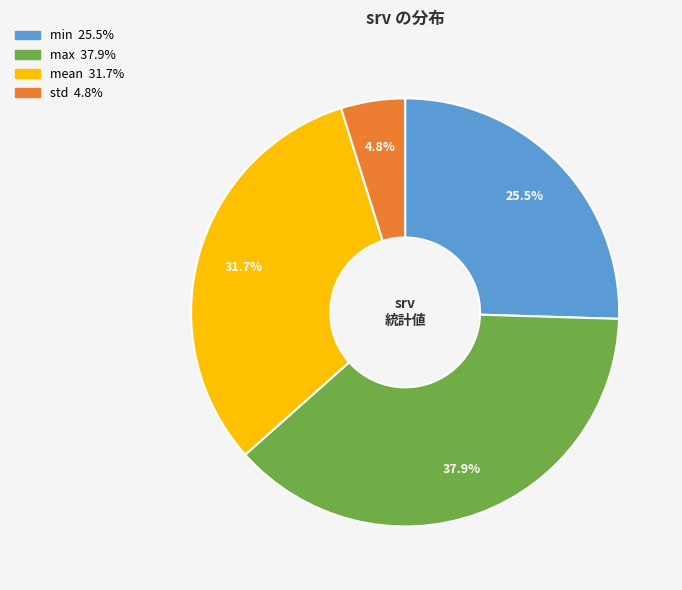

What percentage is the std slice, to the nearest percent?

5%